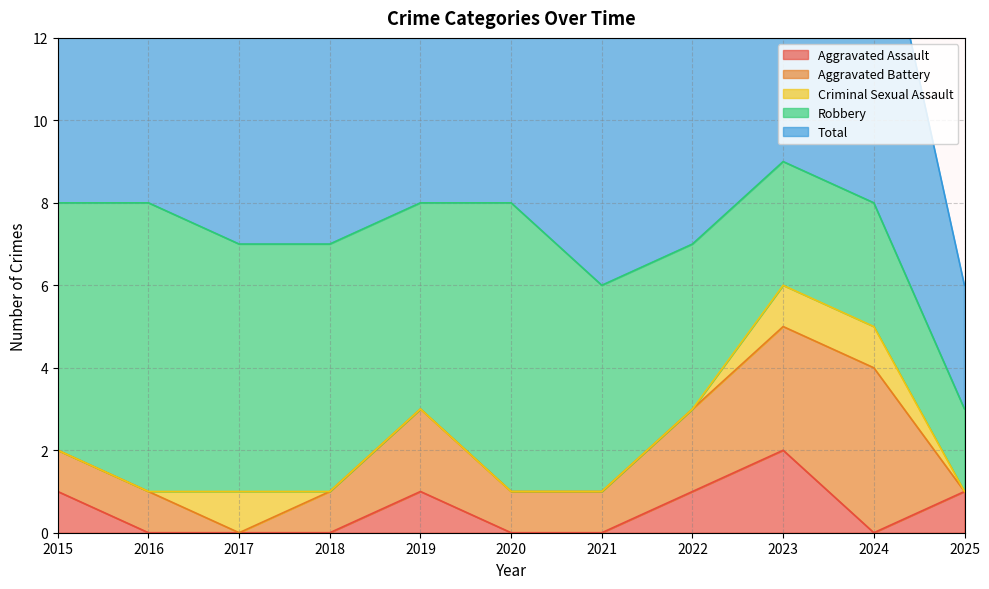

Reading left to right, what are all the values shown in this chart?

Aggravated Assault: 1	0	0	0	1	0	0	1	2	0	1
Aggravated Battery: 1	1	0	1	2	1	1	2	3	4	0
Criminal Sexual Assault: 0	0	1	0	0	0	0	0	1	1	0
Robbery: 6	7	6	6	5	7	5	4	3	3	2
Total: 8	8	7	7	8	8	6	7	9	8	3